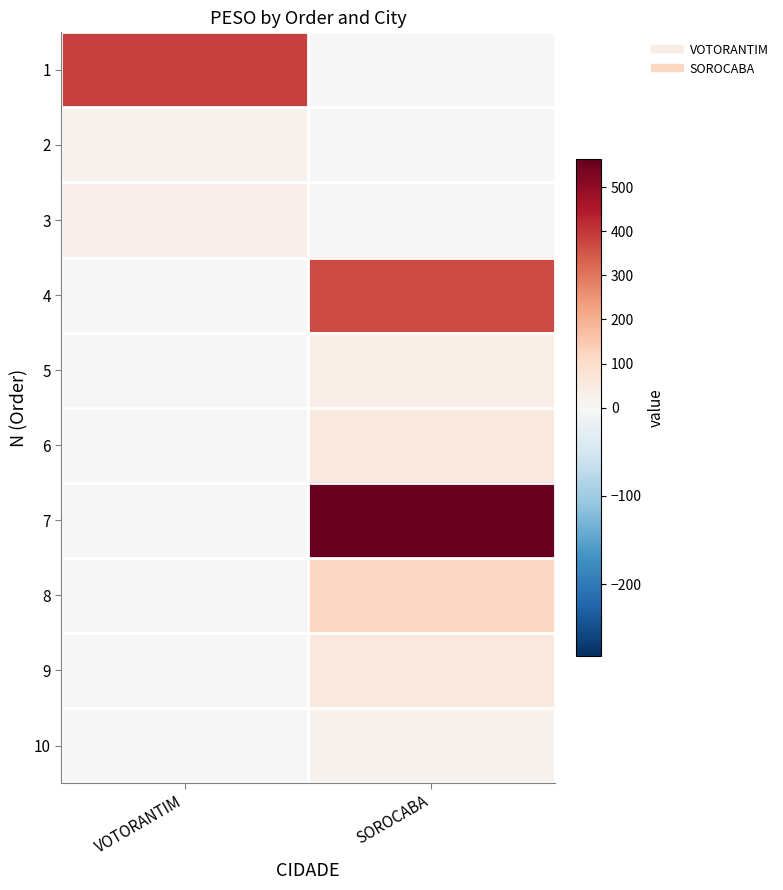

Reading right to left, extract all data points from this chart.

1: SOROCABA=0.0	VOTORANTIM=383.5
2: SOROCABA=0.0	VOTORANTIM=21.7
3: SOROCABA=0.0	VOTORANTIM=27.0
4: SOROCABA=367.5	VOTORANTIM=0.0
5: SOROCABA=35.5	VOTORANTIM=0.0
6: SOROCABA=54.7	VOTORANTIM=0.0
7: SOROCABA=563.0	VOTORANTIM=0.0
8: SOROCABA=117.2	VOTORANTIM=0.0
9: SOROCABA=56.4	VOTORANTIM=0.0
10: SOROCABA=20.1	VOTORANTIM=0.0